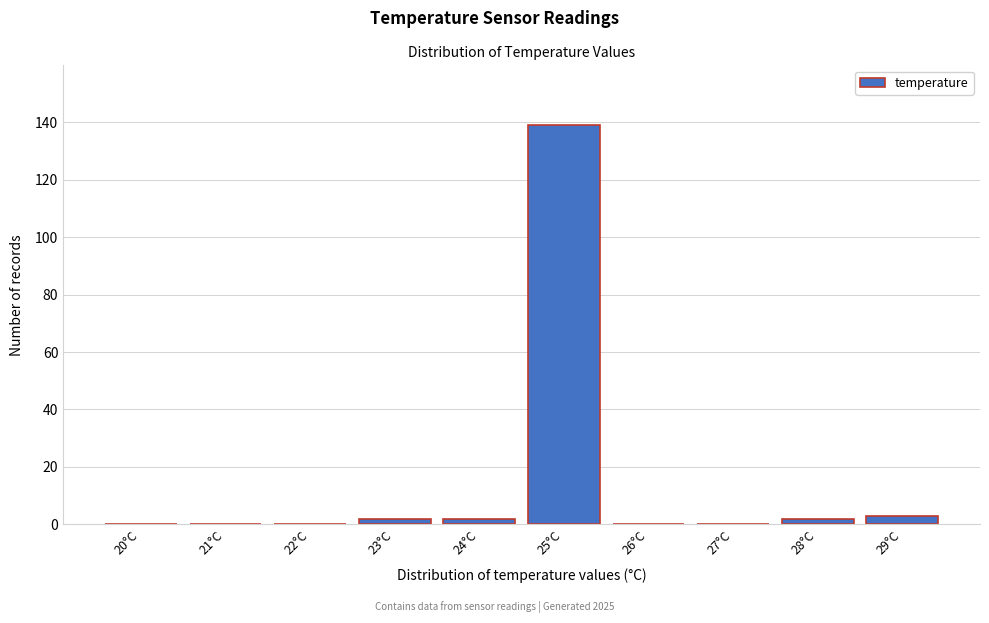

Reading left to right, extract all data points from this chart.

20°C=0	21°C=0	22°C=0	23°C=2	24°C=2	25°C=139	26°C=0	27°C=0	28°C=2	29°C=3